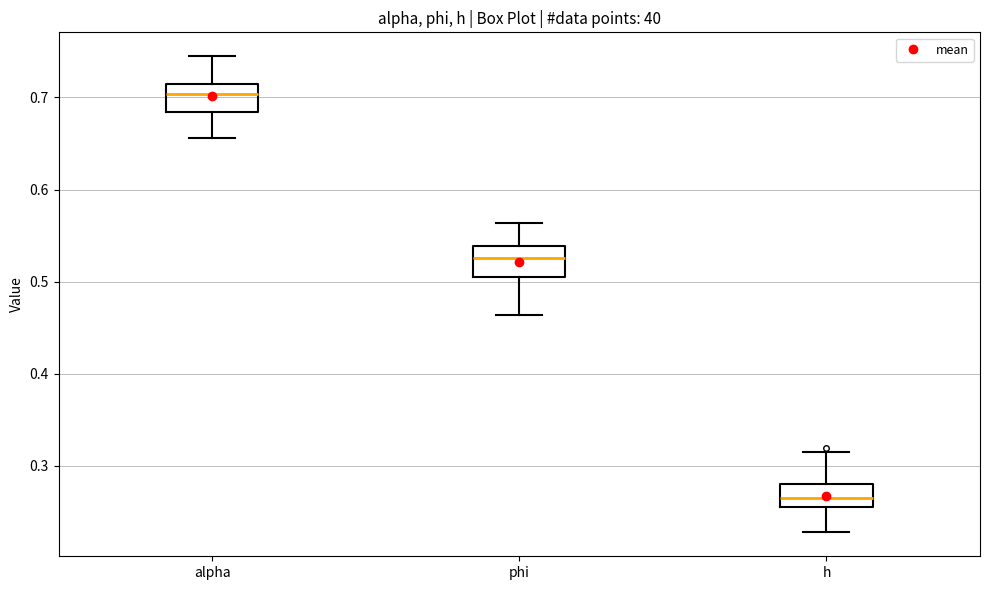

Reading left to right, read every box against the y-axis: the position of its median line, the range the box covers, and the ends of its whiskers. The values are not printed on the chart, so give them approximately, as read against the axis.

alpha: median 0.70, box 0.68 to 0.71, whiskers 0.66 to 0.74
phi: median 0.53, box 0.50 to 0.54, whiskers 0.46 to 0.56
h: median 0.26, box 0.25 to 0.28, whiskers 0.23 to 0.31